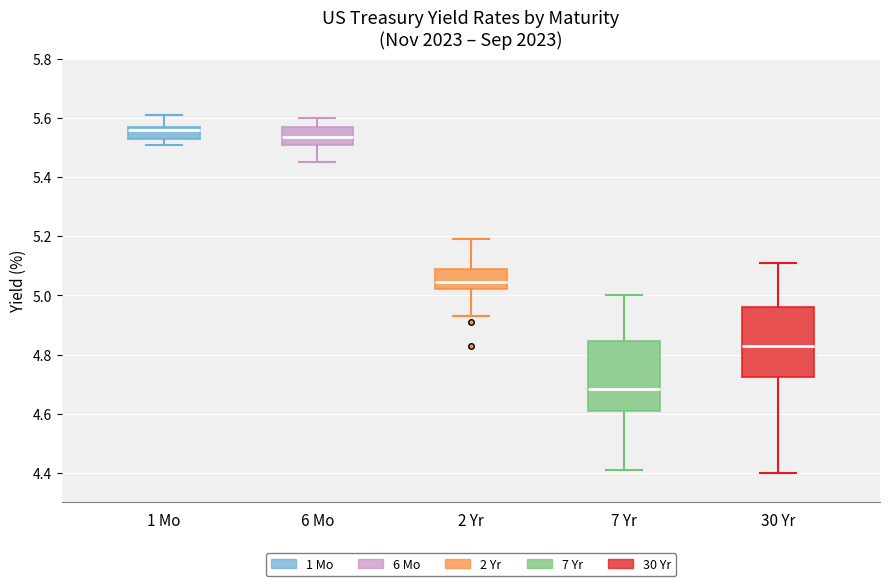

Where is the lower edge of the box for 7 Yr on the y-axis? The values are not printed on the chart, so give them approximately, as read against the axis.

4.62